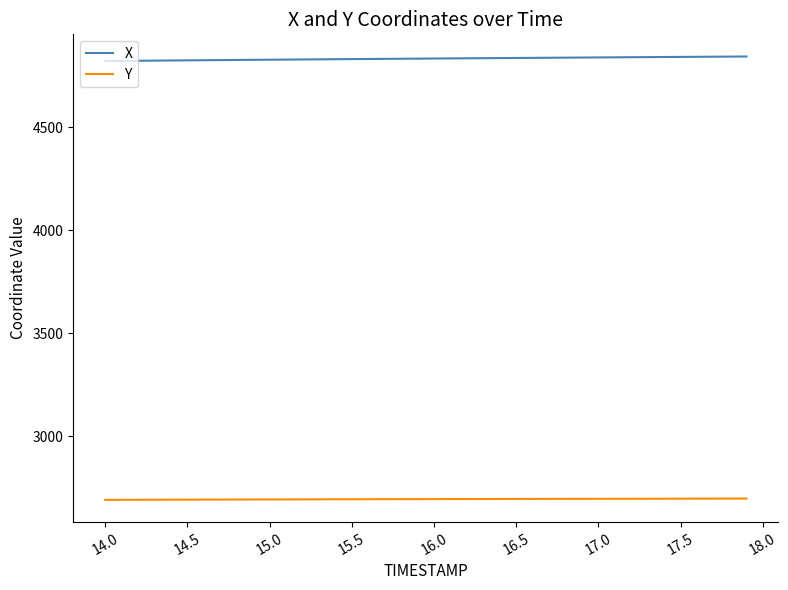

What is the difference between the maximum and minimum values in the Y series?

6.2